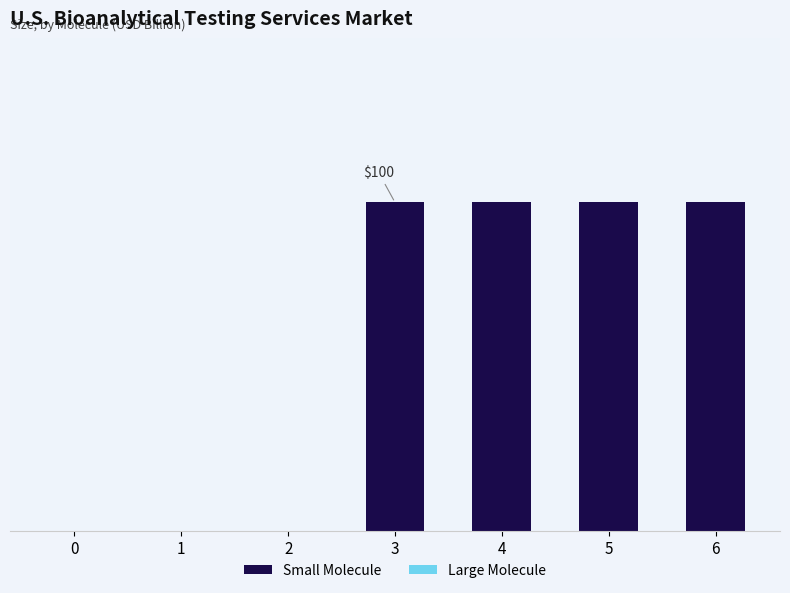

Reading left to right, what are all the values shown in this chart?

Small Molecule: 0=0	1=0	2=0	3=100	4=100	5=100	6=100
Large Molecule: 0=0	1=0	2=0	3=0	4=0	5=0	6=0